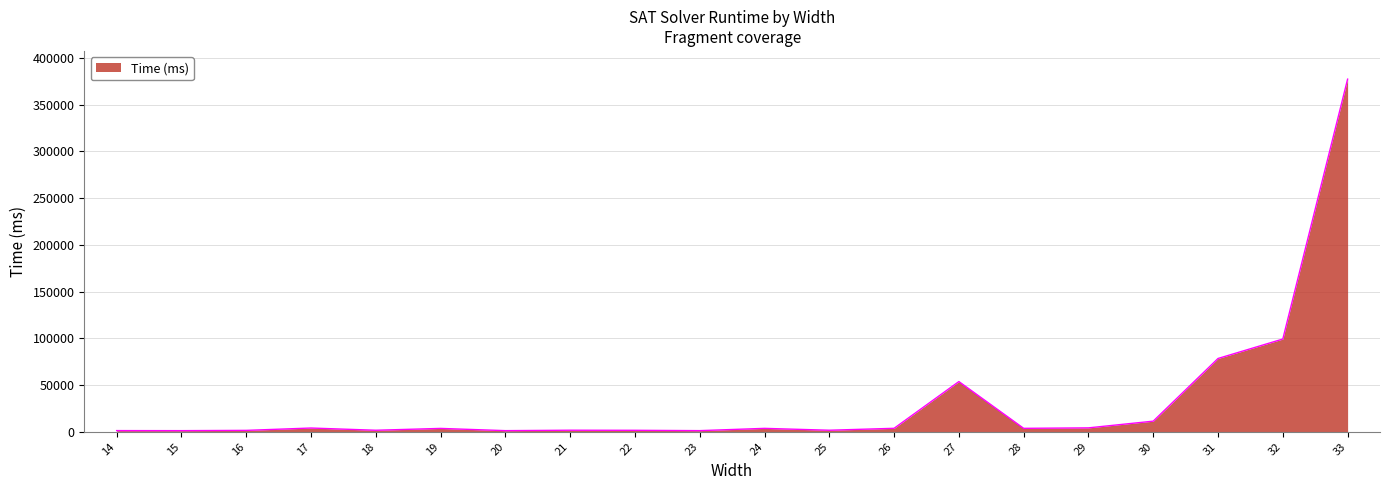

Does the chart have visible grid lines?

Yes